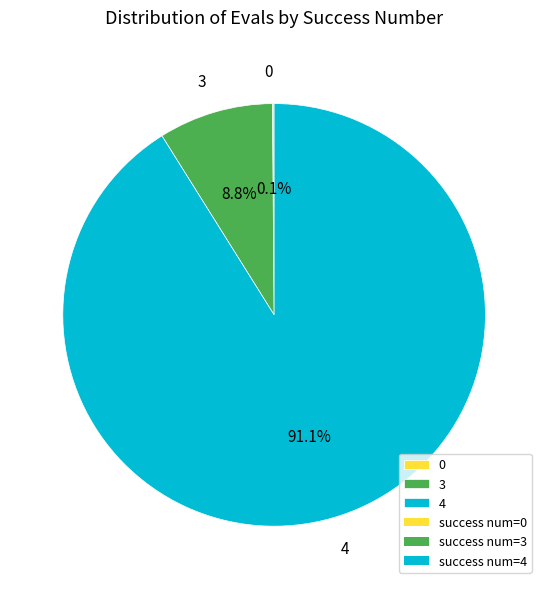

What portion of the pie excludes 4?

8.9%